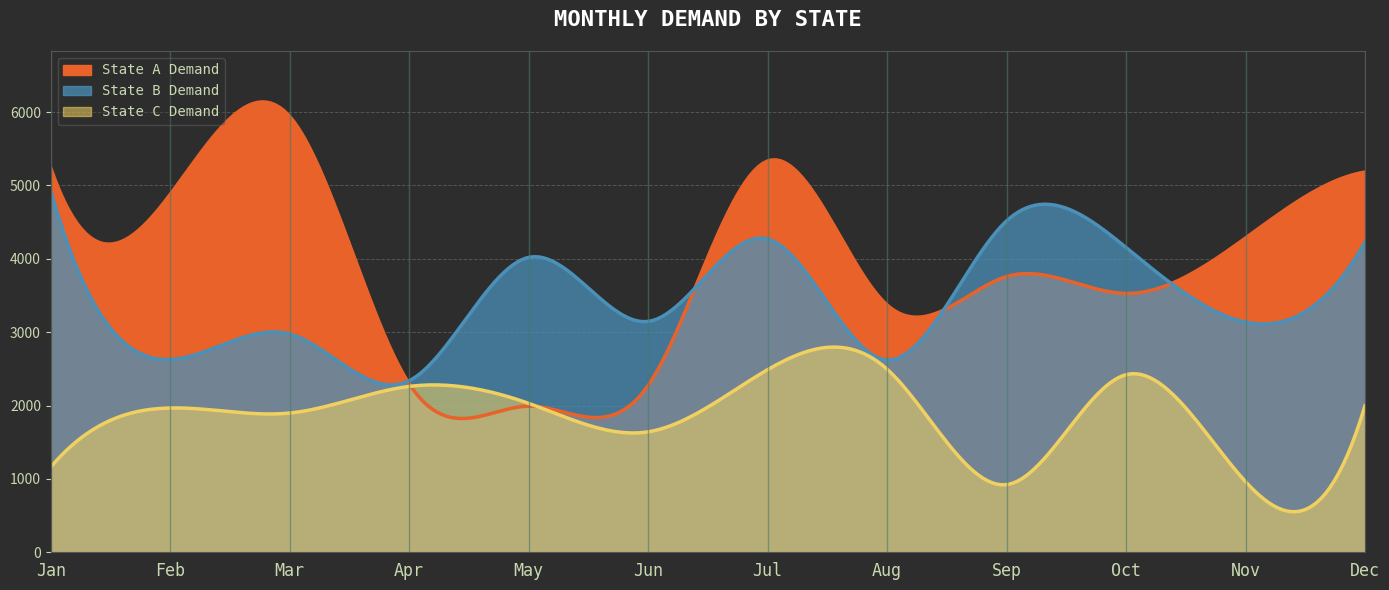

True or false: State C Demand has a value of 2496 at Aug.

True